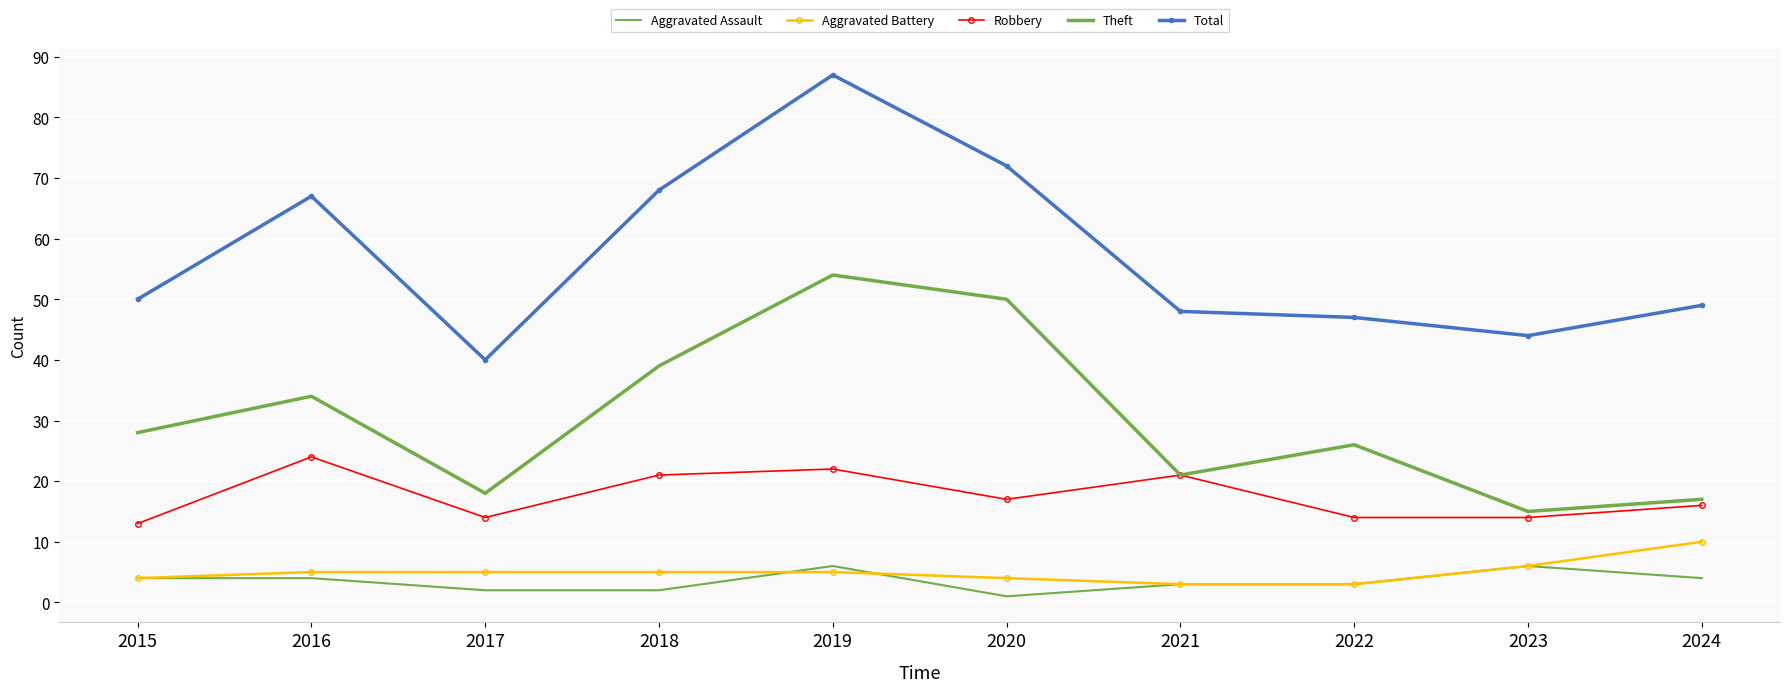

True or false: Total and Aggravated Assault cross at least once.

False